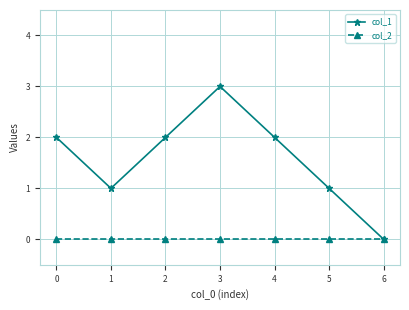

What is the maximum value shown in the chart?

3